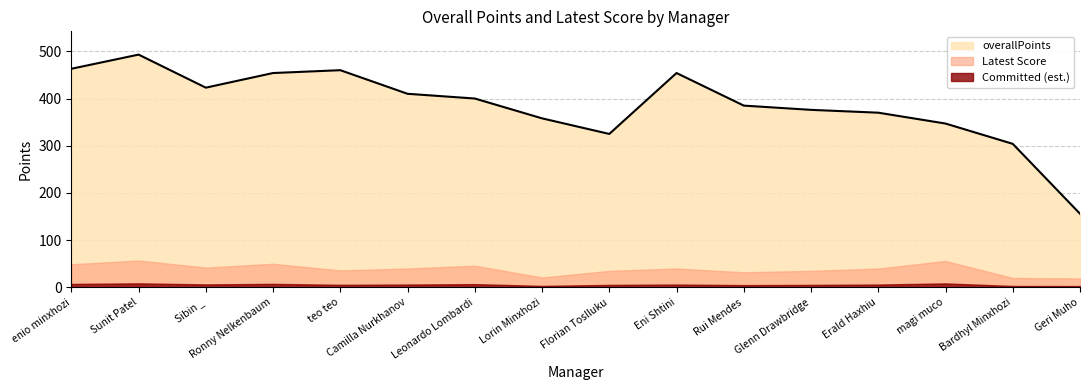

Does the chart have visible grid lines?

Yes